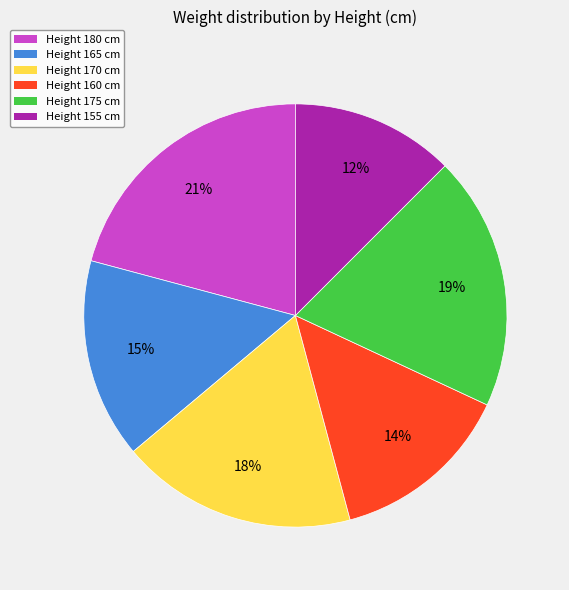

Is it true that Height 160 cm is 14% of the pie?

True